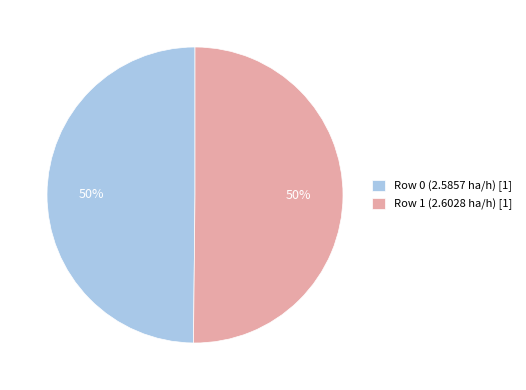

To the nearest percent, what percentage of the pie is Row 1 (2.6028 ha/h)?

50%